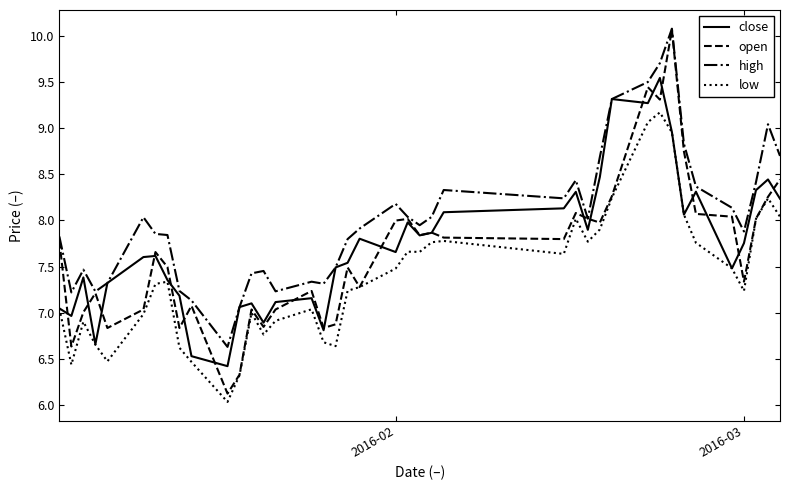

In high, how many points are higher than both neighbors (excluding endpoints)?

9